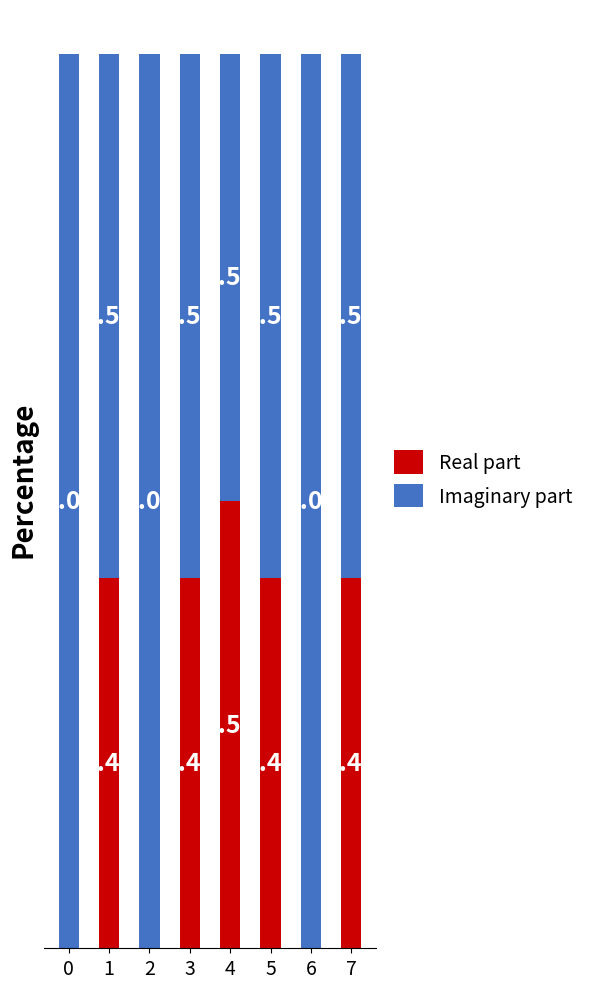

Between 6 and 2, which is larger?

6